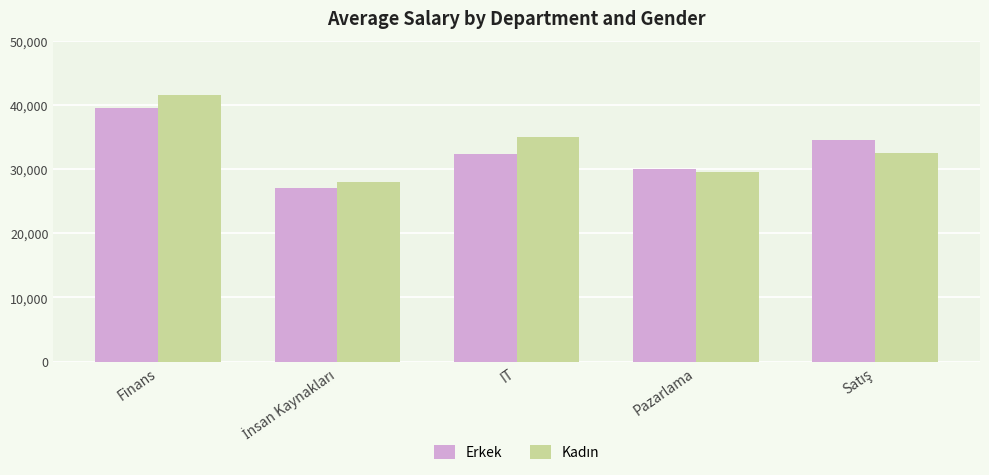

Count the number of data series in this chart.

2